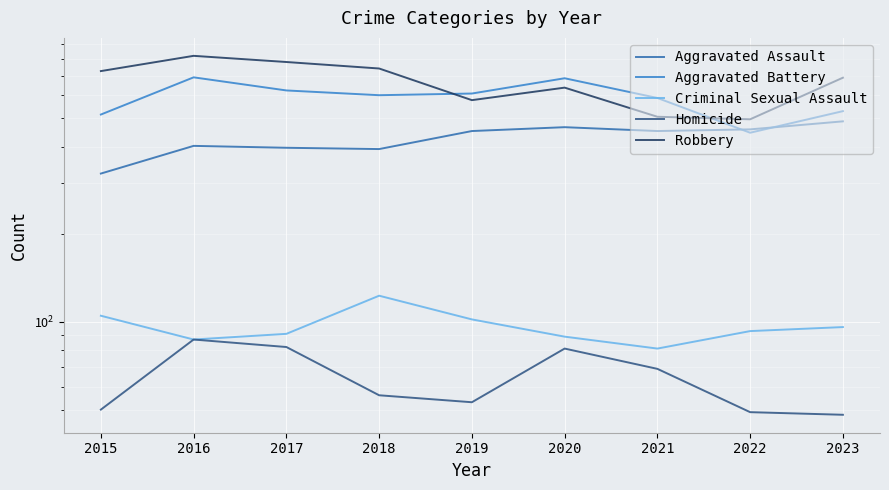

Is this an area chart (filled region under the line)?

No